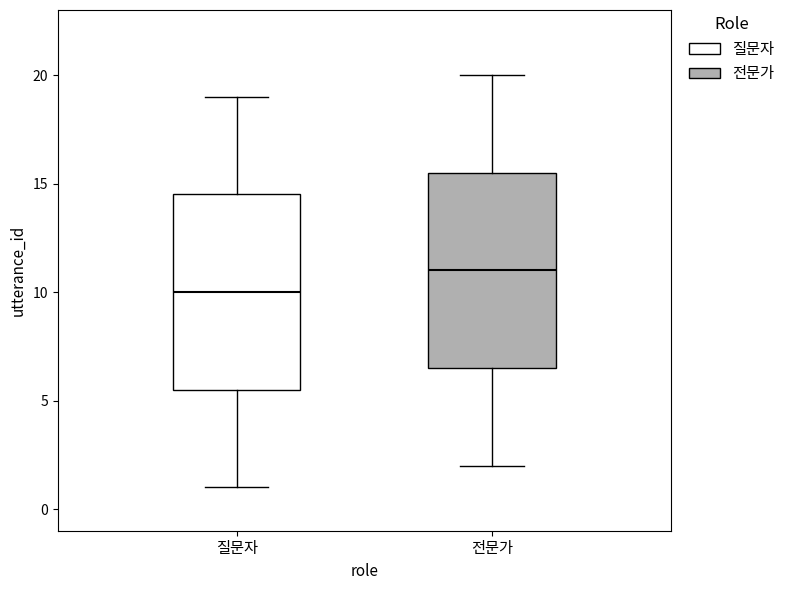

Where is the upper edge of the box for 전문가 on the y-axis? The values are not printed on the chart, so give them approximately, as read against the axis.

15.5